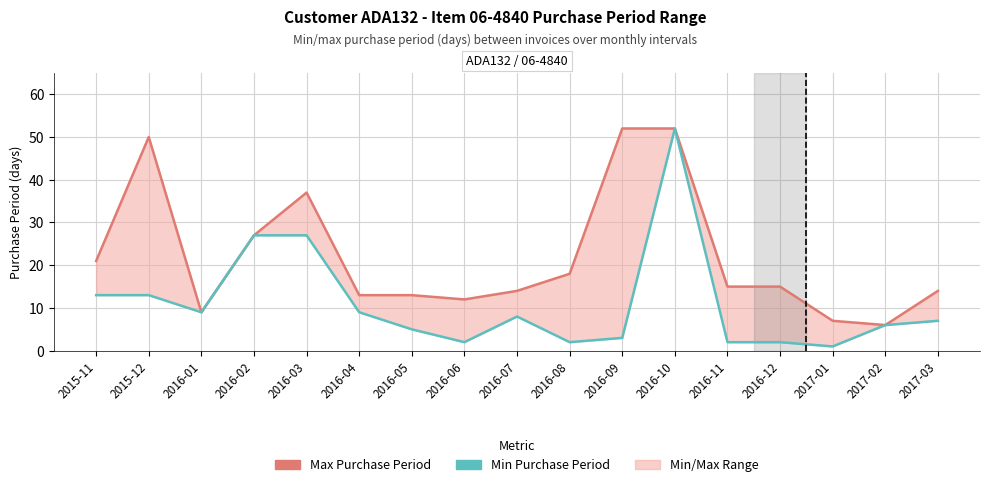

How many data points in Max Purchase Period are above 15?

7